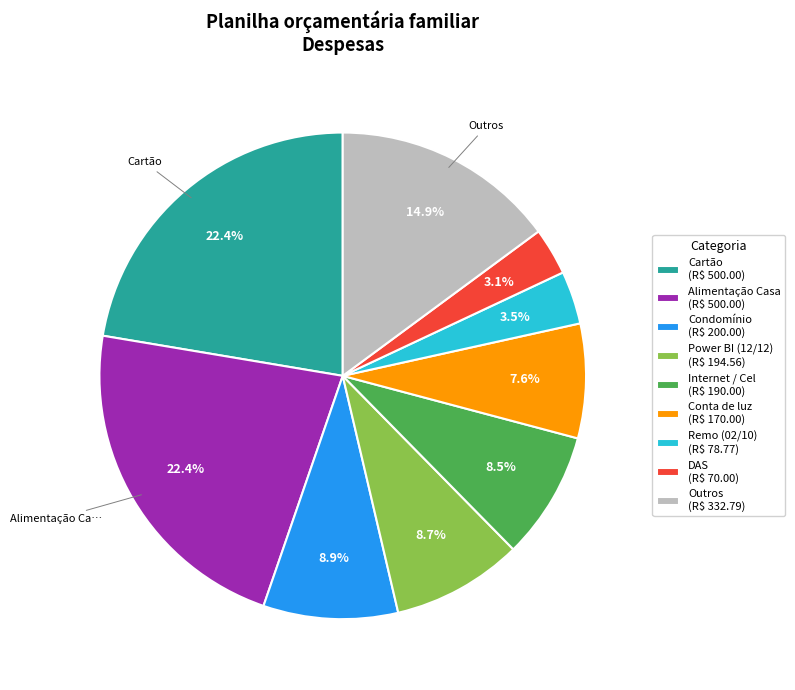

Is there any slice that represents more than half of the pie?

No